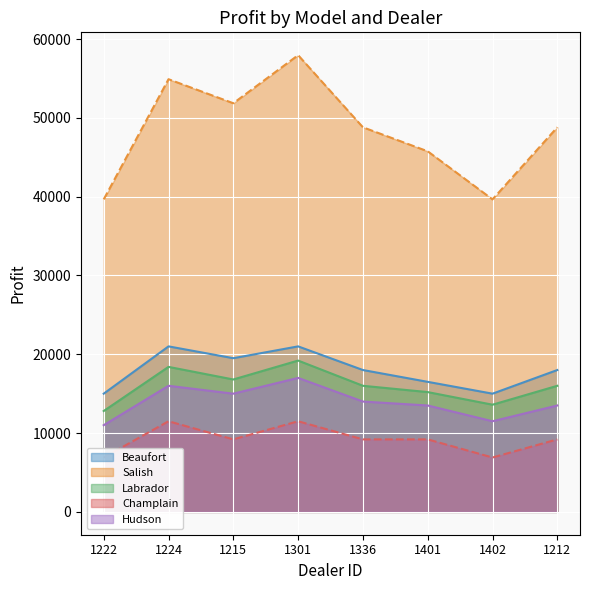

Is it true that Salish line equals 98789 at 1301?

False